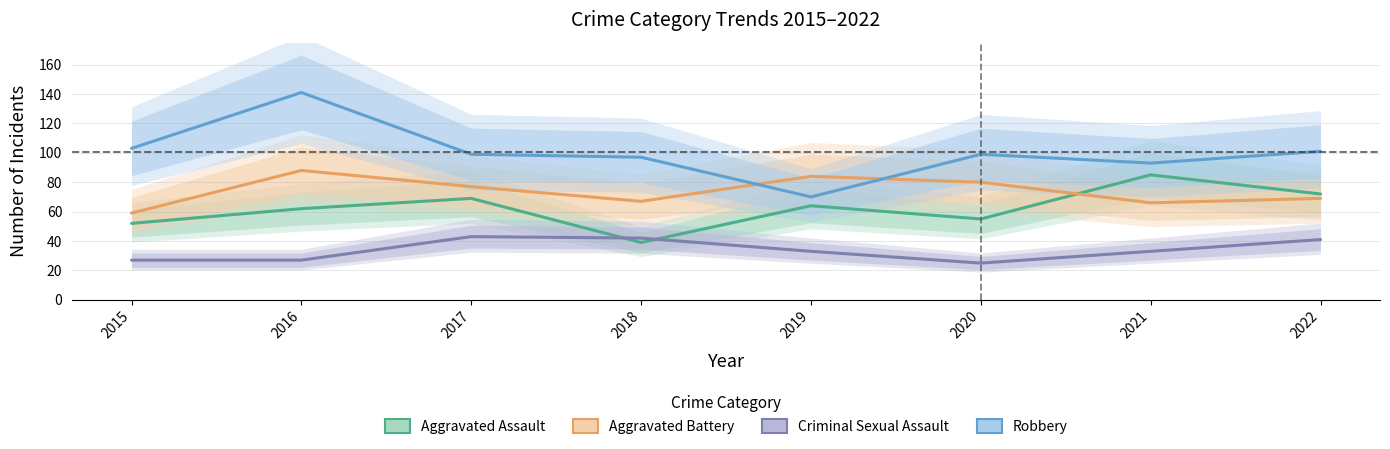

What are all the series names shown in the legend?

Aggravated Assault, Aggravated Battery, Criminal Sexual Assault, Robbery